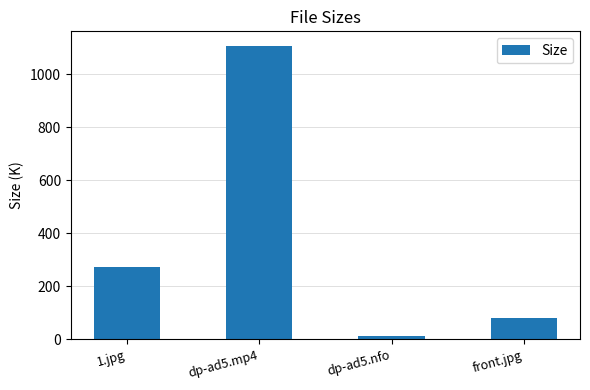

What is the label of the 2nd bar from the left?

dp-ad5.mp4